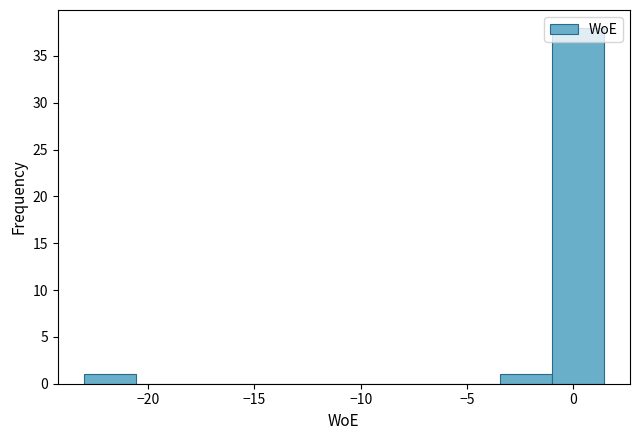

Reading left to right, list every bar in this chart as the range it spans on the x-axis followed by its height. Neither the bar edges nor the heights are printed on the chart, so give them approximately, as read against the axes.

-23.0 to -20.5: 1
-20.5 to -18.0: 0
-18.0 to -15.5: 0
-15.5 to -13.0: 0
-13.0 to -11.0: 0
-11.0 to -8.5: 0
-8.5 to -6.0: 0
-6.0 to -3.5: 0
-3.5 to -1.0: 1
-1.0 to 1.5: 38